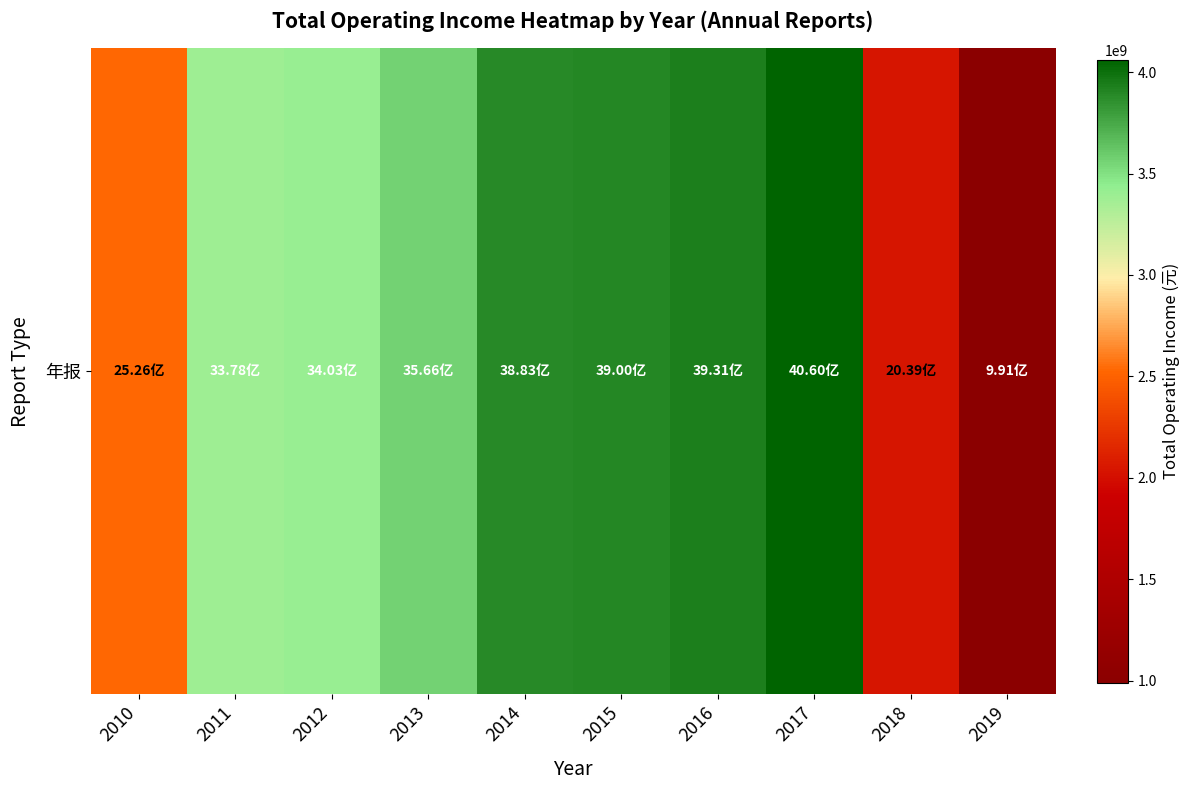

What is the maximum value shown in the chart?

4059628002.6